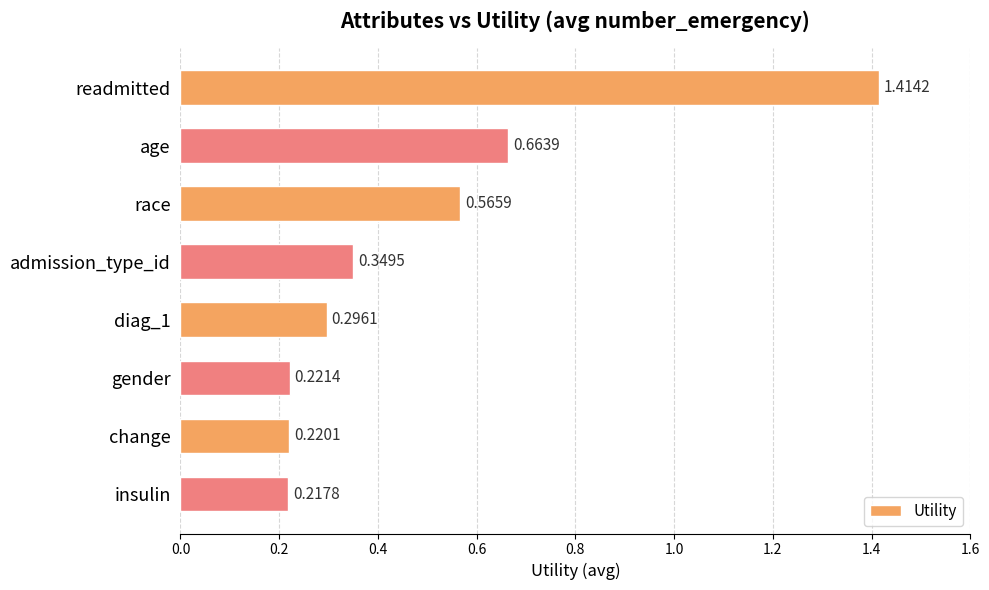

What is the sum of all values?

3.9